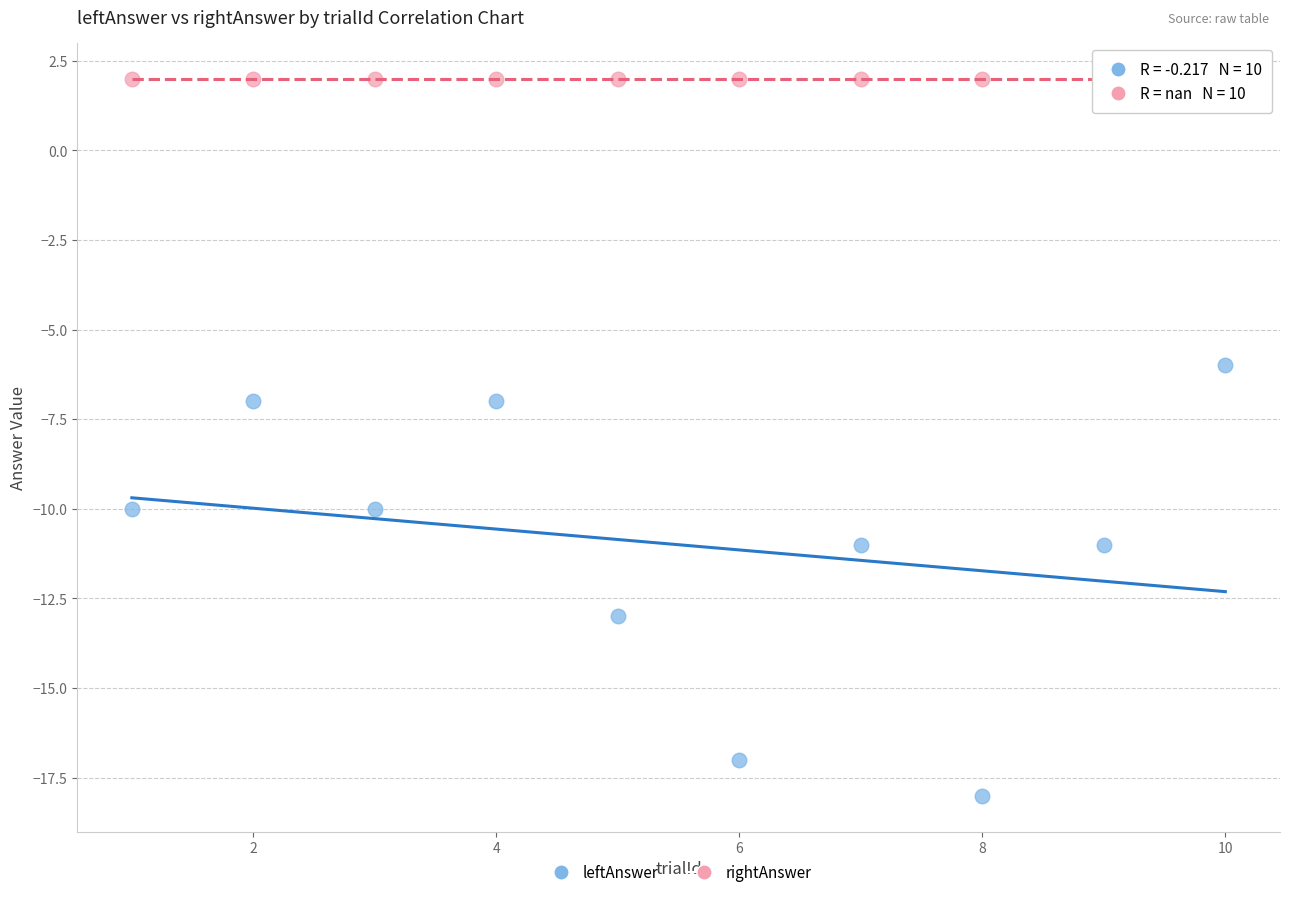

Which series reaches the maximum Y coordinate?

rightAnswer